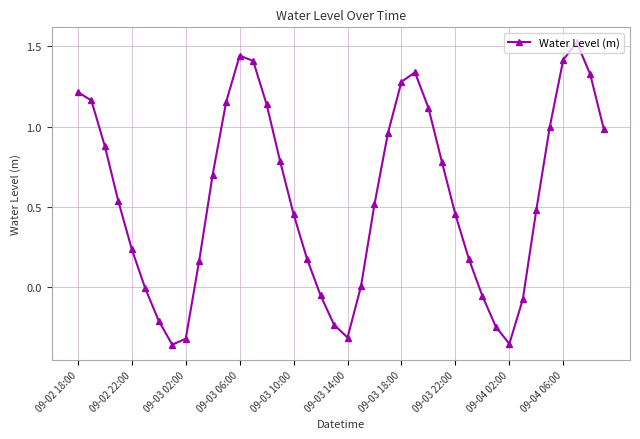

True or false: the data has more than 2 interior local peaks.

True